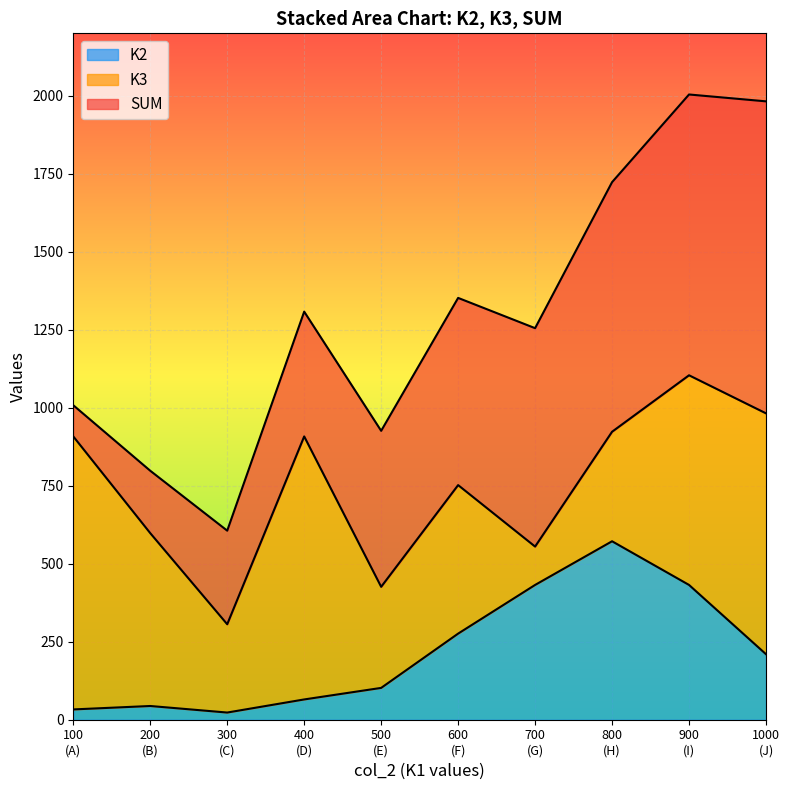

What are all the series names shown in the legend?

K2, K3, SUM